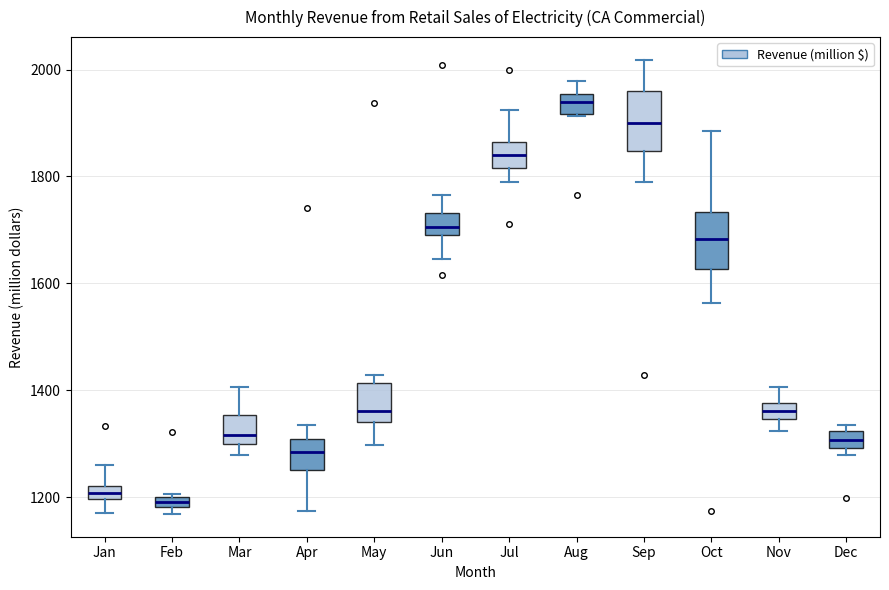

Where is the upper edge of the box for Feb on the y-axis? The values are not printed on the chart, so give them approximately, as read against the axis.

1200